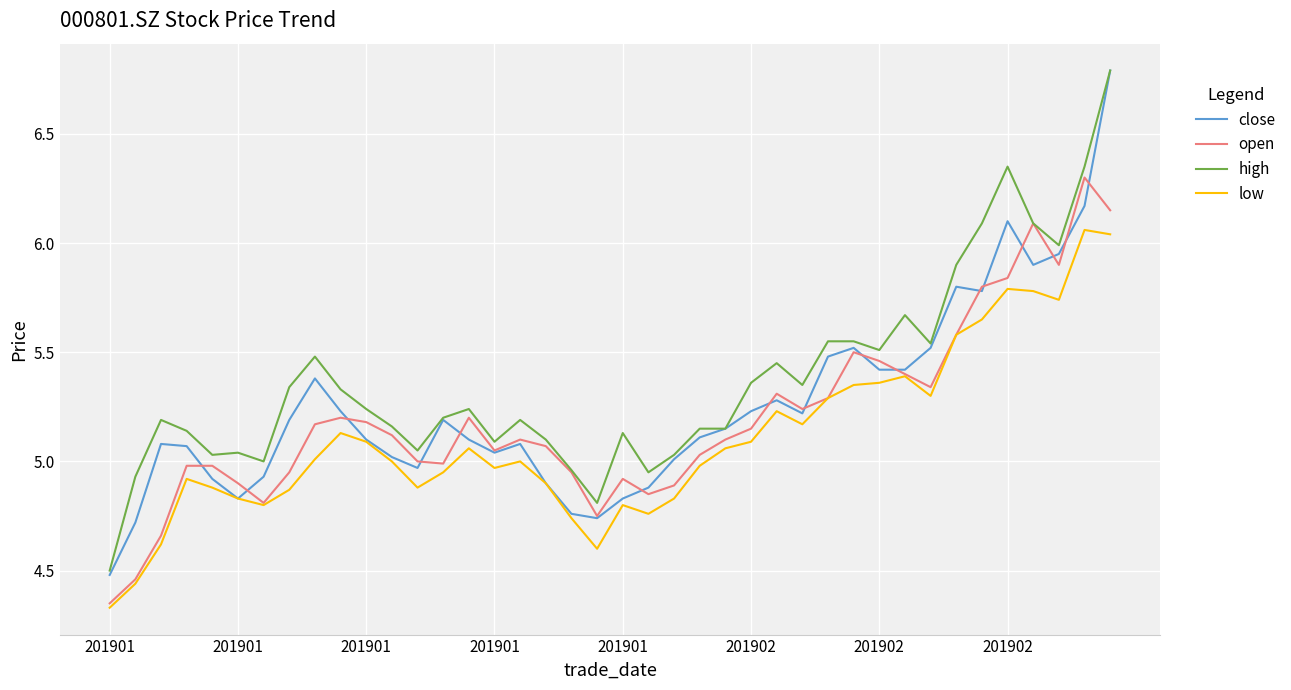

Count the number of data series in this chart.

4